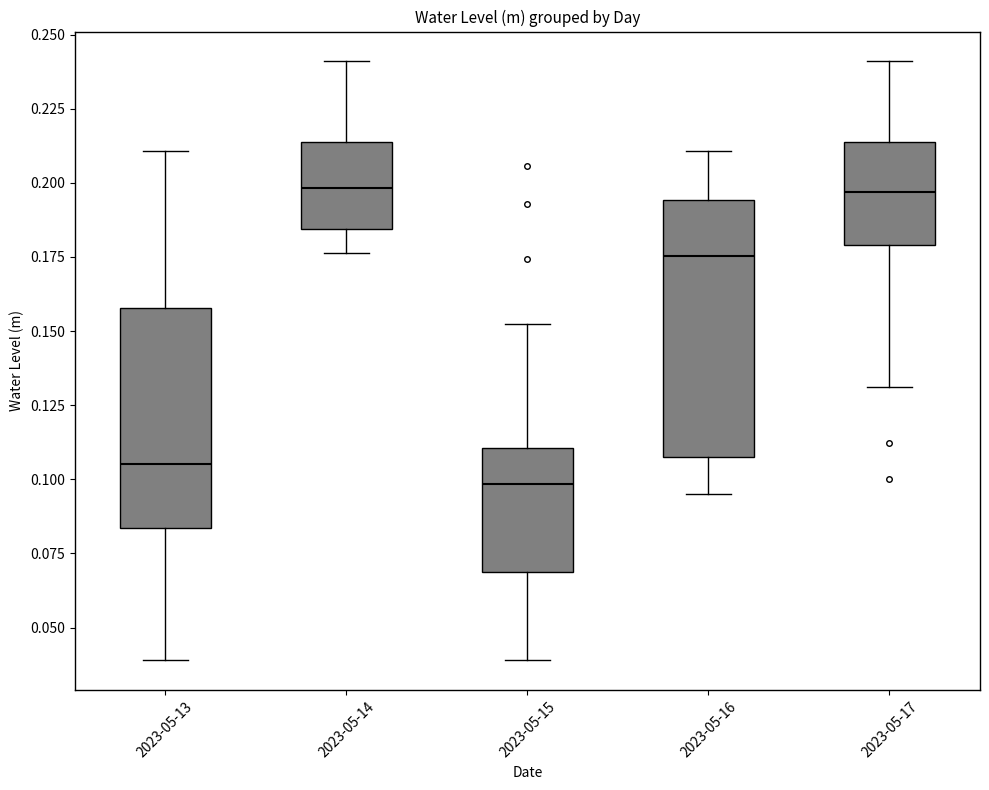

Reading left to right, transcribe this box plot: for each box, give where its median line is, the range the box spans, and where its two whiskers end, as read against the y-axis. The values are not printed on the chart, so give them approximately, as read against the axis.

2023-05-13: median 0.105, box 0.085 to 0.160, whiskers 0.040 to 0.210
2023-05-14: median 0.200, box 0.185 to 0.215, whiskers 0.175 to 0.240
2023-05-15: median 0.100, box 0.070 to 0.110, whiskers 0.040 to 0.150
2023-05-16: median 0.175, box 0.105 to 0.195, whiskers 0.095 to 0.210
2023-05-17: median 0.195, box 0.180 to 0.215, whiskers 0.130 to 0.240